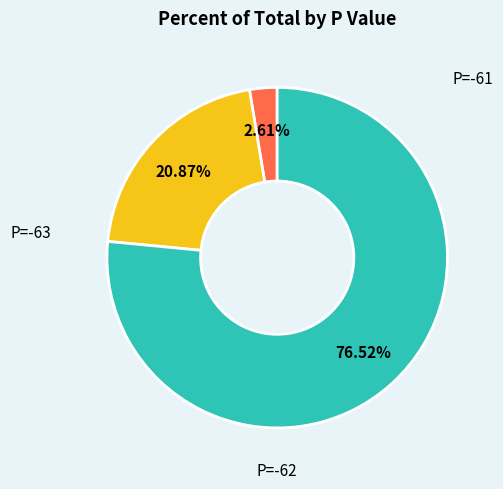

Is there any slice that represents more than half of the pie?

Yes